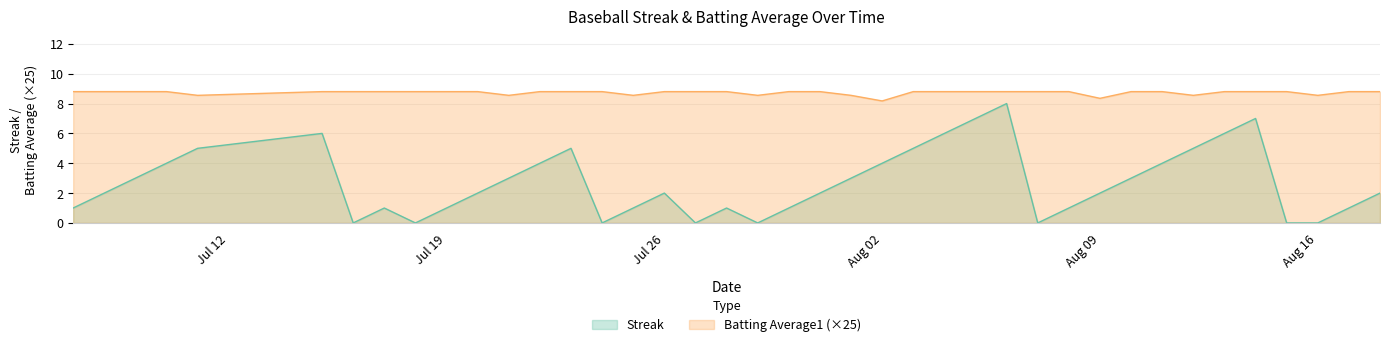

Which category has the lowest value across all series?

2010-07-16